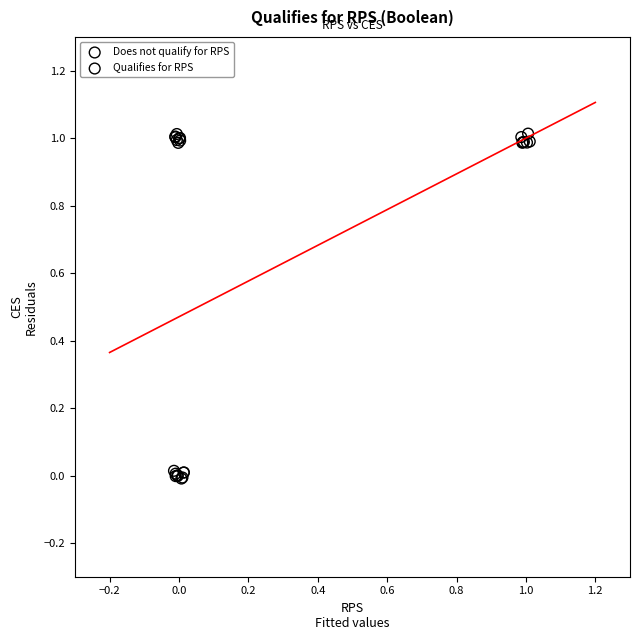

Which series has the largest Y range (max minus min)?

Does not qualify for RPS